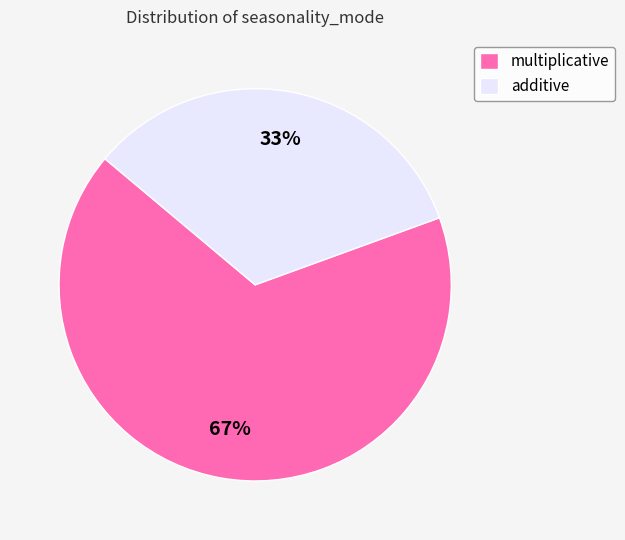

To the nearest percent, what percentage of the pie is multiplicative?

67%